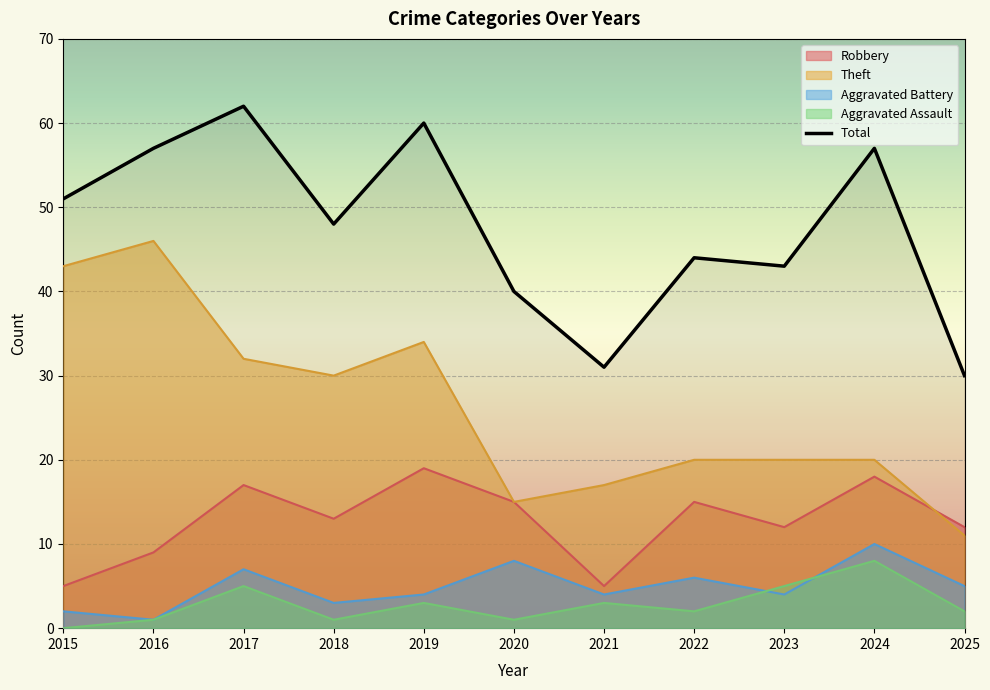

Rank the series at 2019 from lowest to highest value.

Aggravated Assault, Aggravated Battery, Robbery, Theft, Total